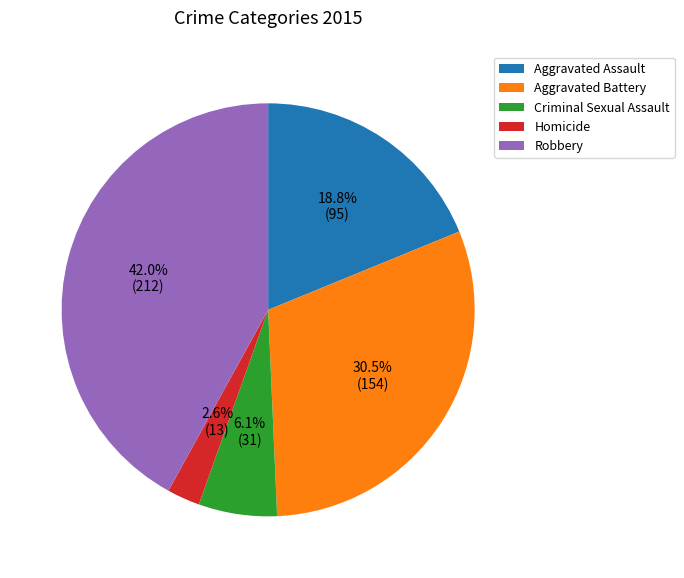

What percentage do Homicide and Robbery together represent?

44.6%